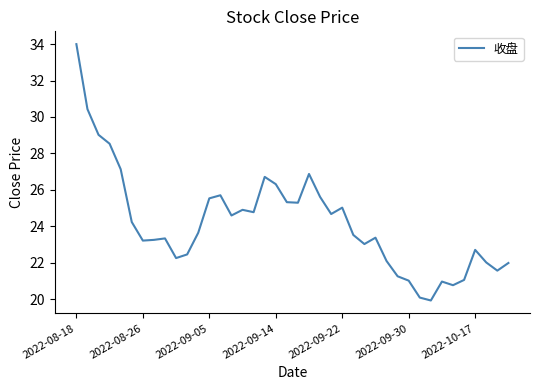

What is the difference between the maximum and minimum values?

14.1